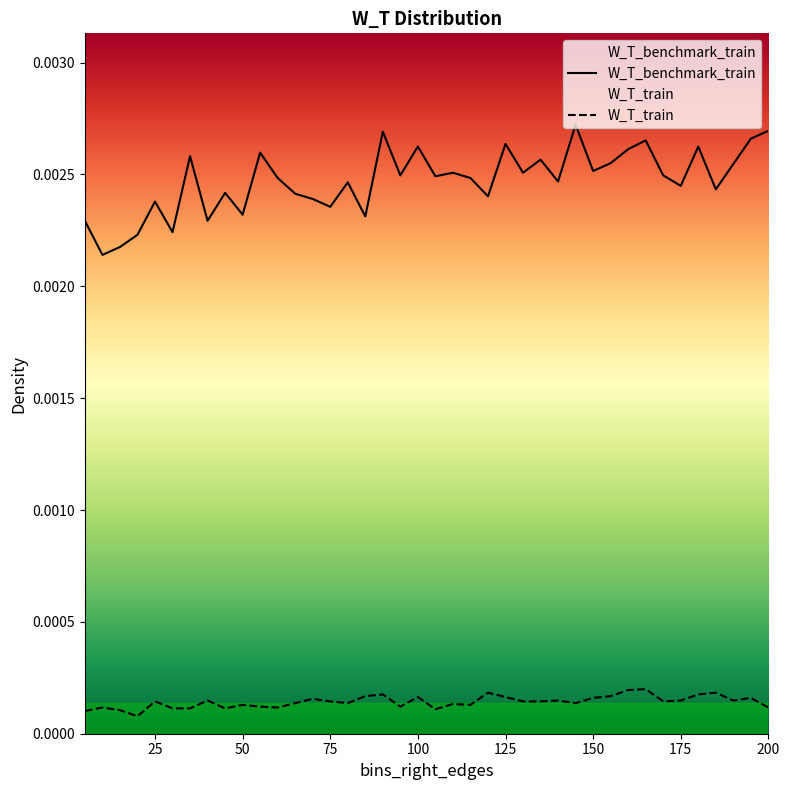

Is this an area chart (filled region under the line)?

No